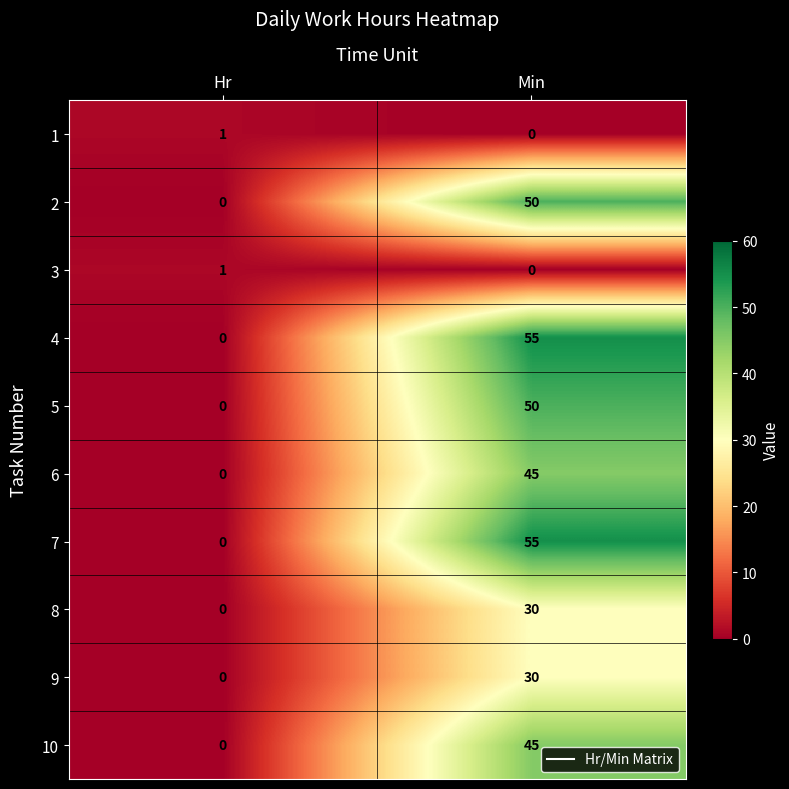

At which category does the chart reach its peak across all series?

Min